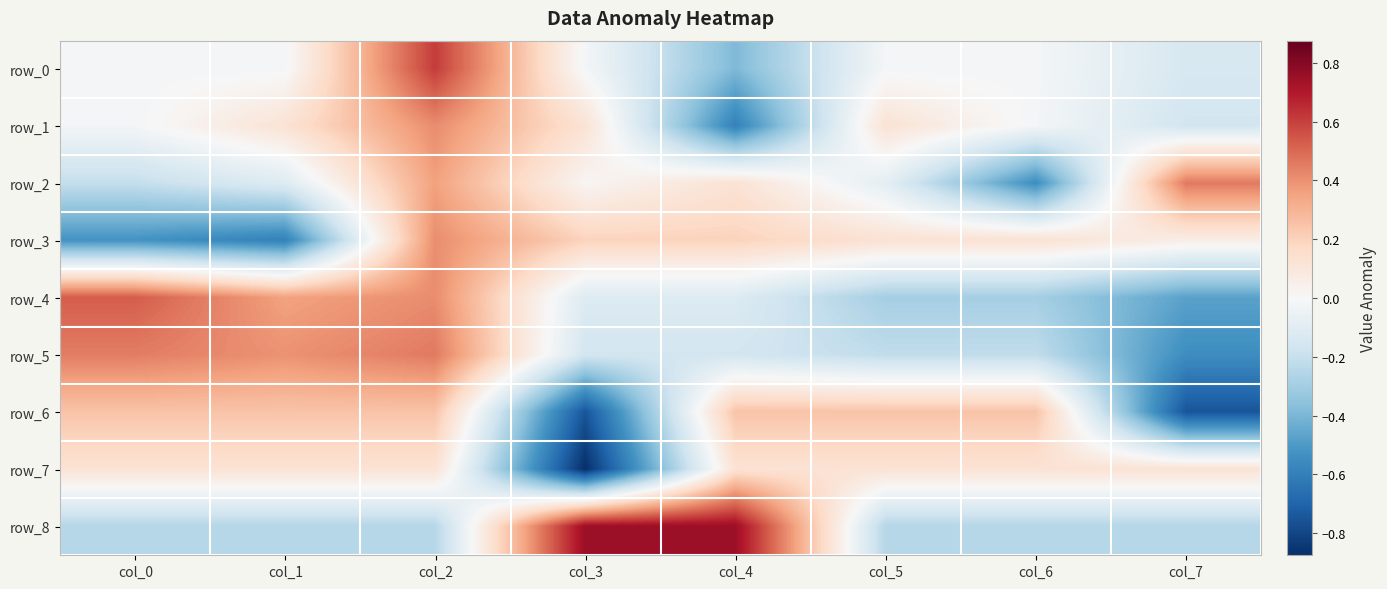

The row_0 series shows -0.0 at col_3. True or false?

True